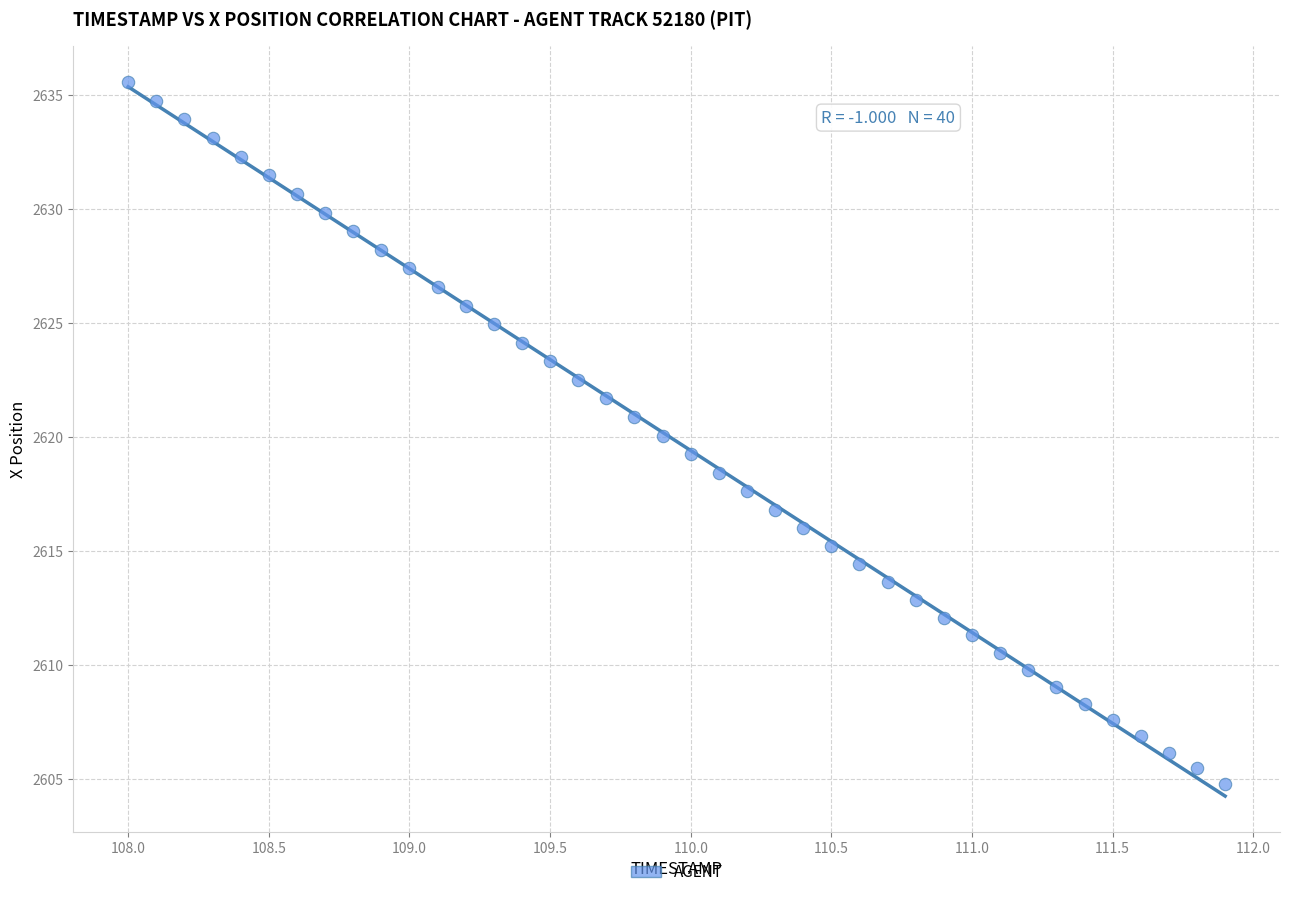

What is the range of X values (max minus min)?

3.9